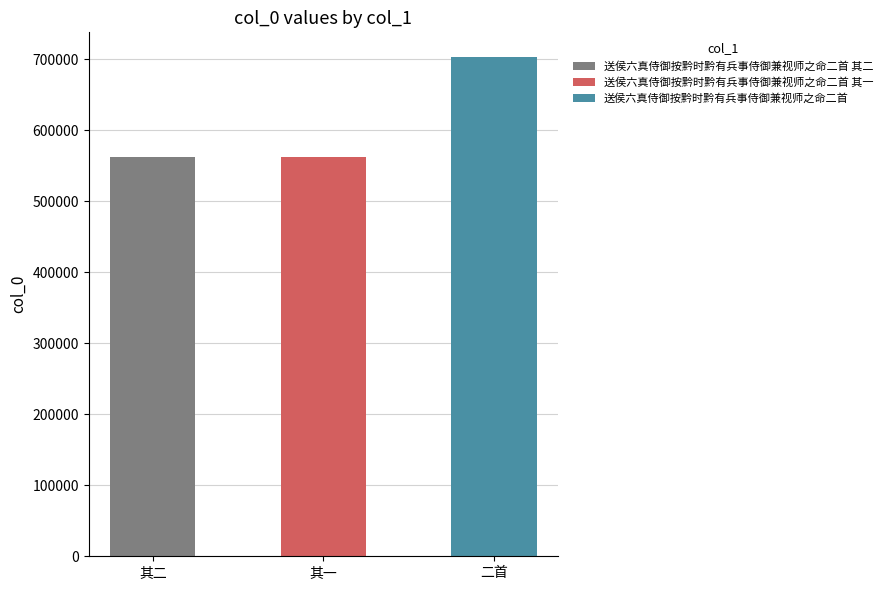

Which has a higher value, 送侯六真侍御按黔时黔有兵事侍御兼视师之命二首 其一 or 送侯六真侍御按黔时黔有兵事侍御兼视师之命二首 其二?

送侯六真侍御按黔时黔有兵事侍御兼视师之命二首 其二